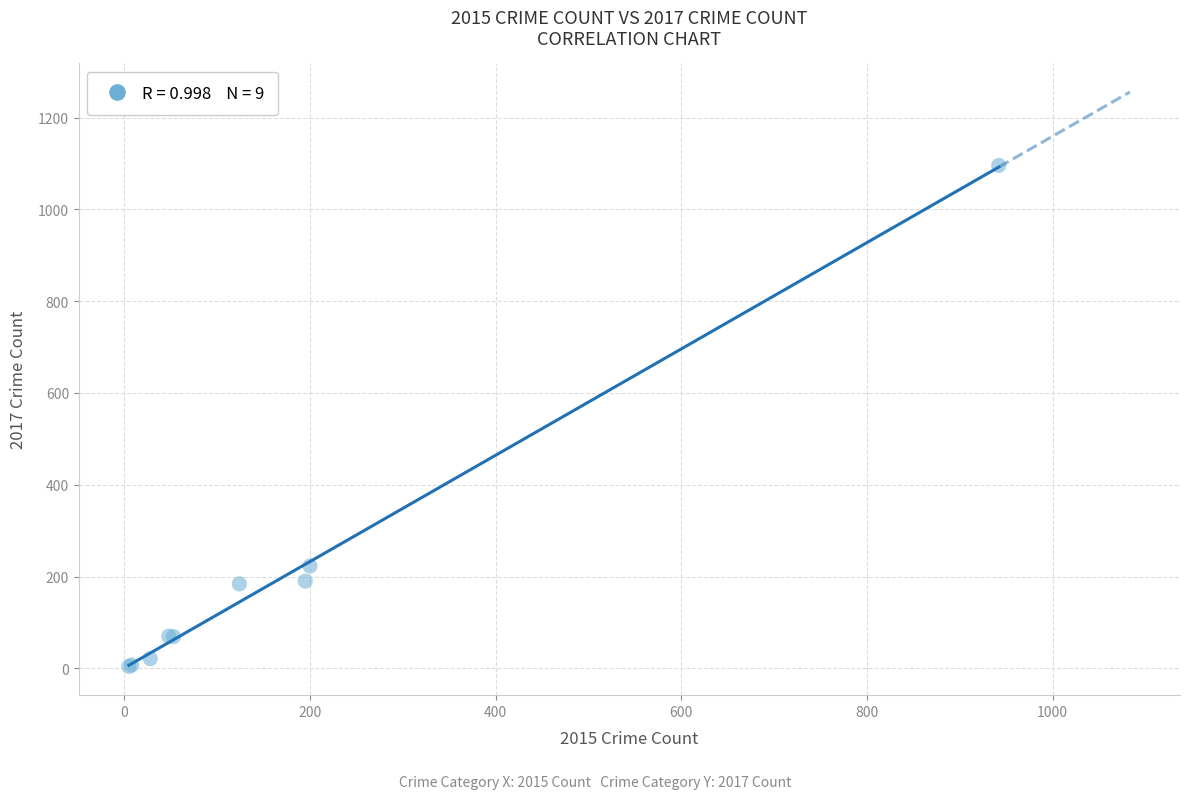

What Y value in the scatter plot is closest to 550?

223